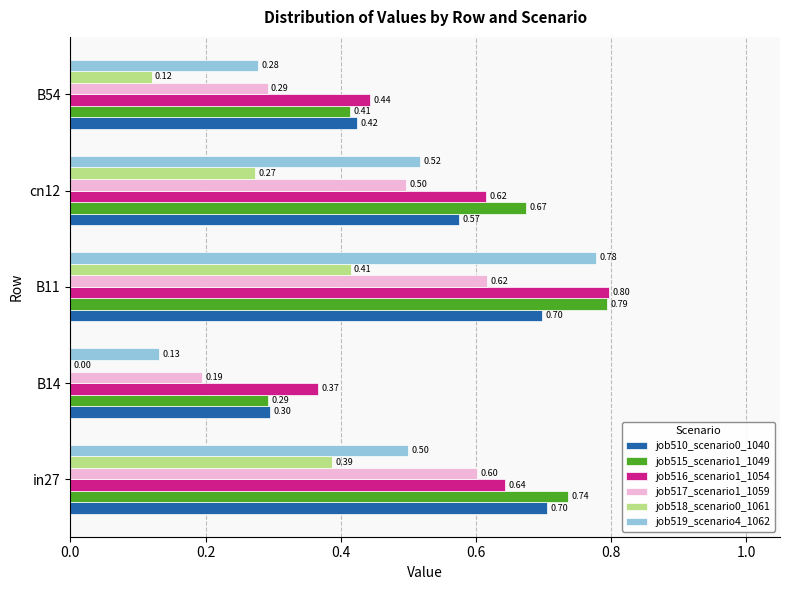

What is the sum of the job516_scenario1_1054 values at B54 and B11?

1.2